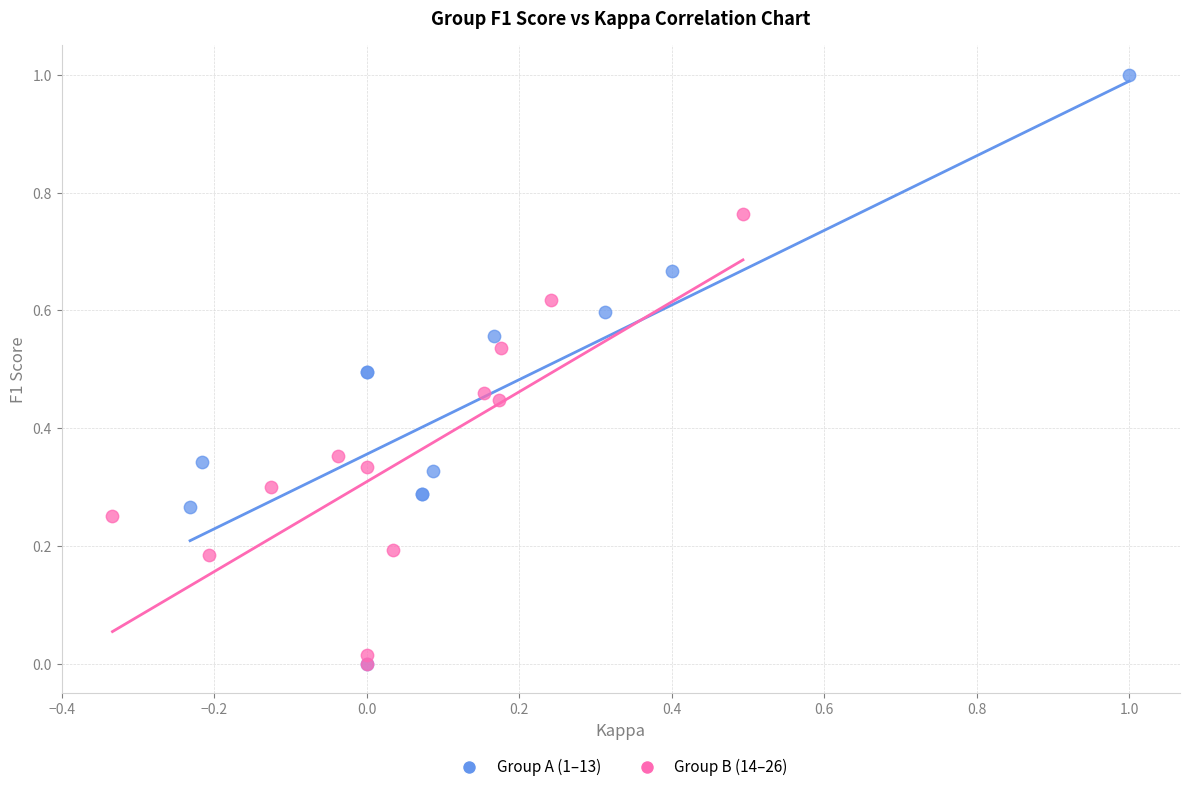

Which series has the widest spread of Y values?

Group A (1–13)